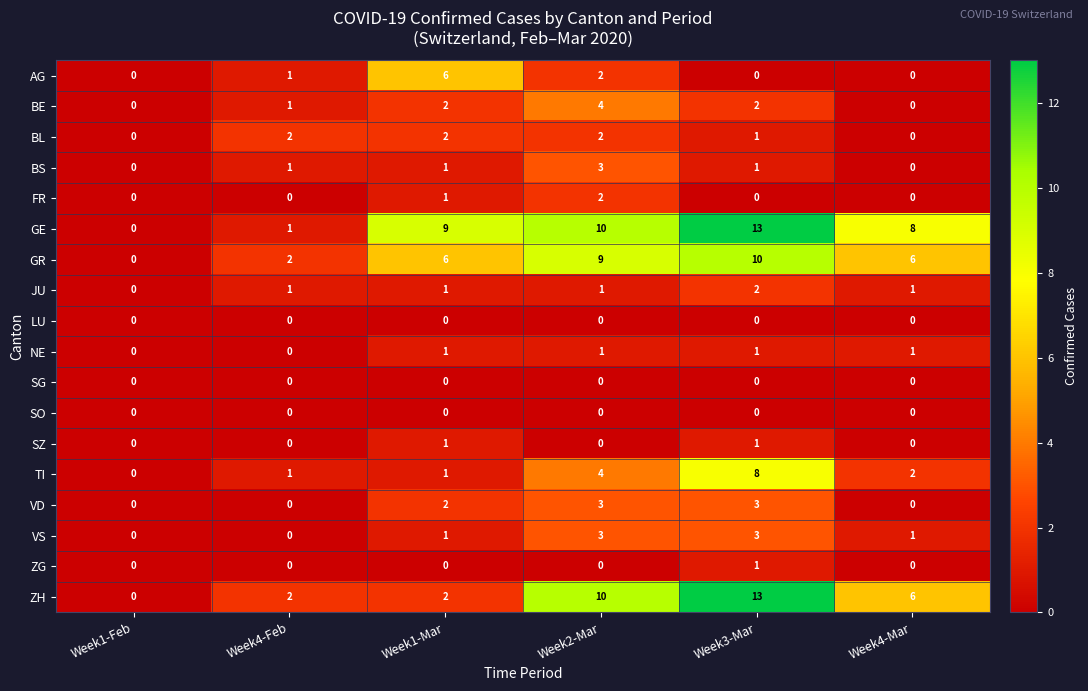

Count the number of categories in the chart.

6